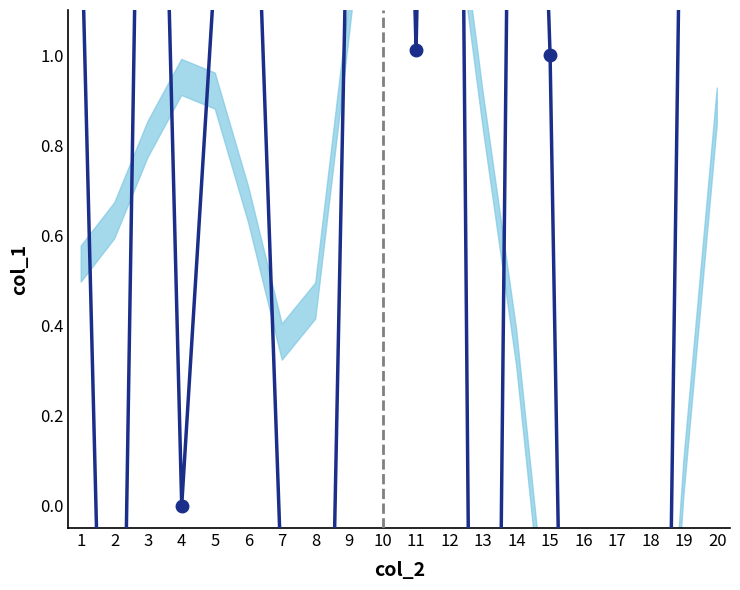

Which category has the lowest value across all series?

13